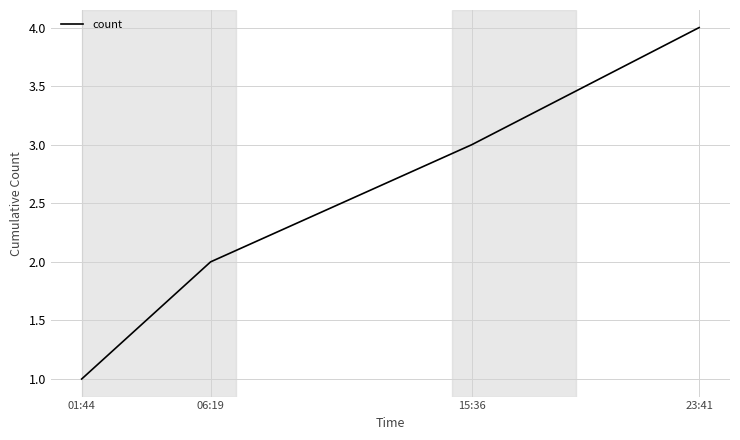

List the labels in order of value, smallest first.

01:44, 06:19, 15:36, 23:41